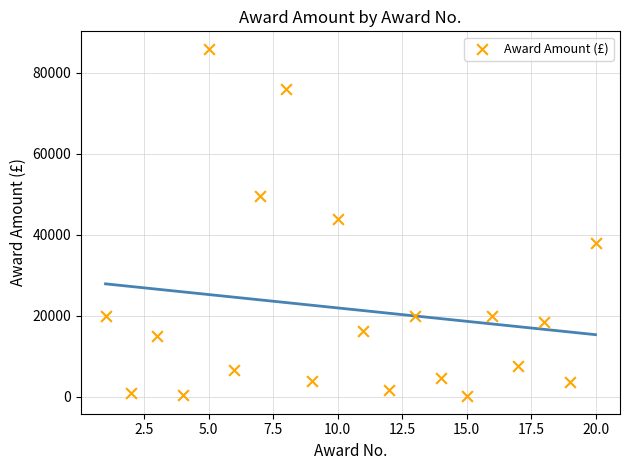

What Y value in the scatter plot is closest to 43062?

44045.0